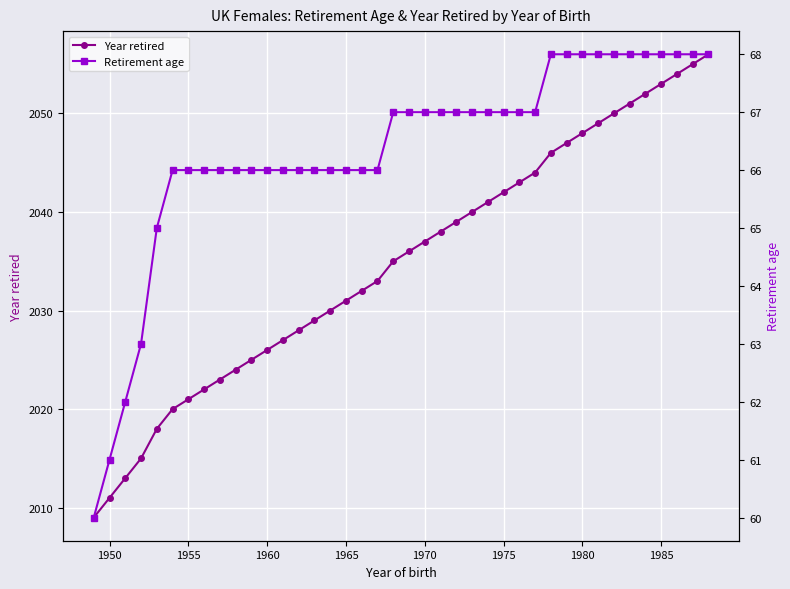

True or false: Year retired and Retirement age cross at least once.

False